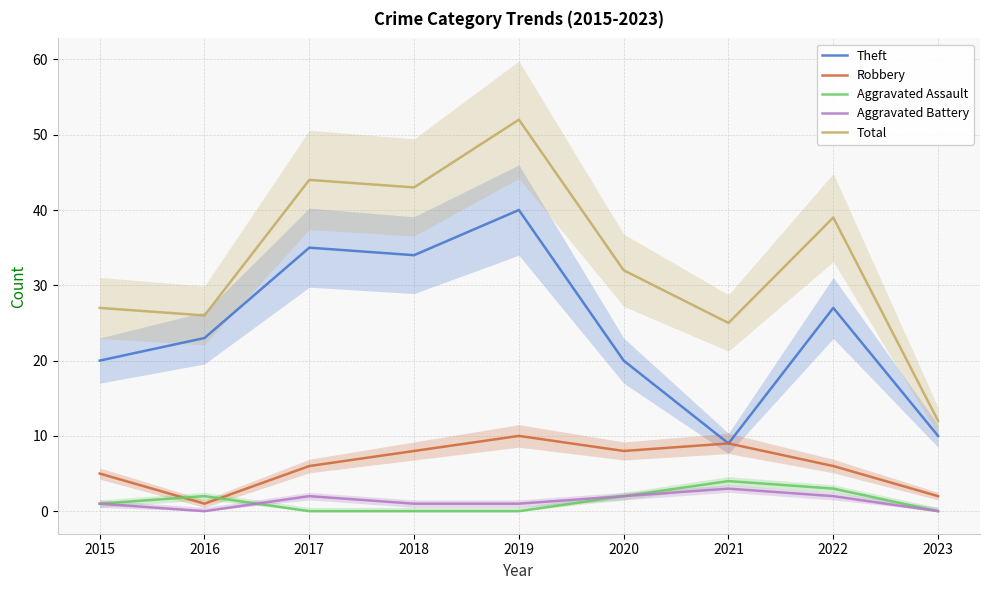

Which label corresponds to the smallest value in the chart?

2017